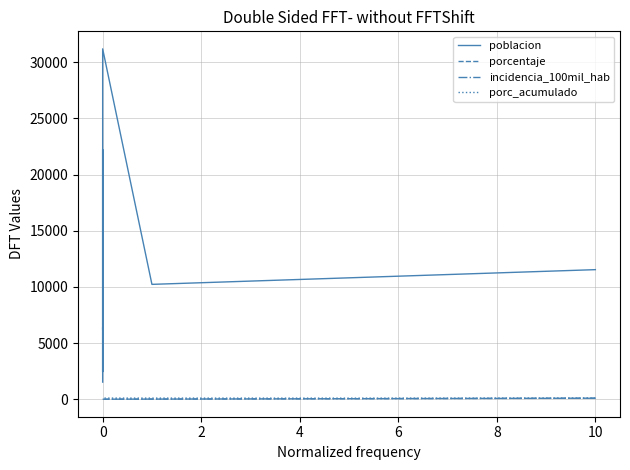

Which series has the largest total across all categories?

poblacion